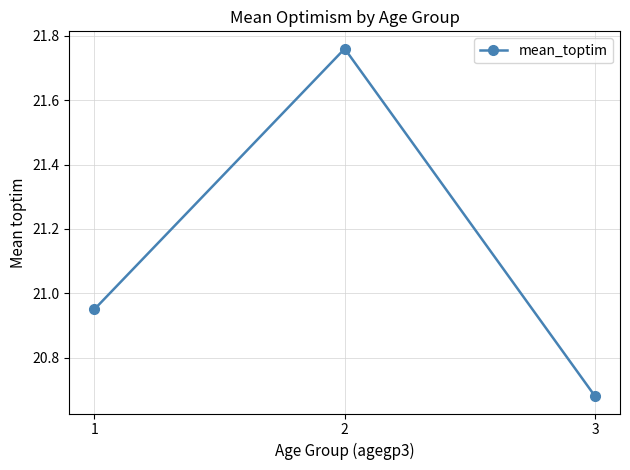

True or false: the data shows 7.2 at 3.

False